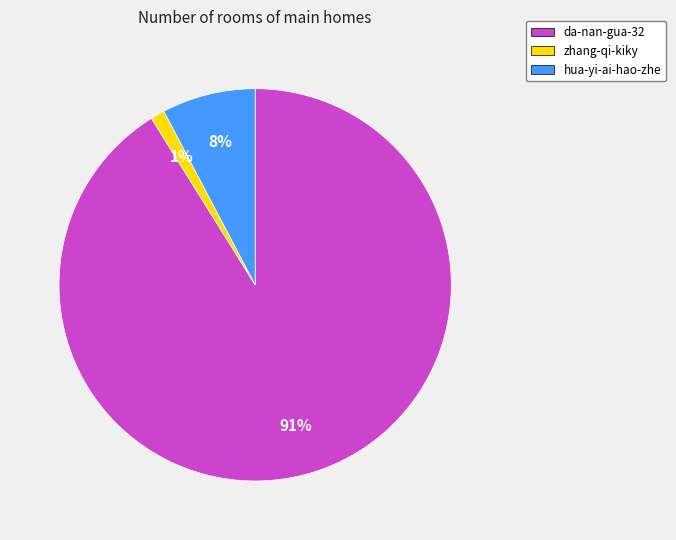

How many segments does this pie chart have?

3